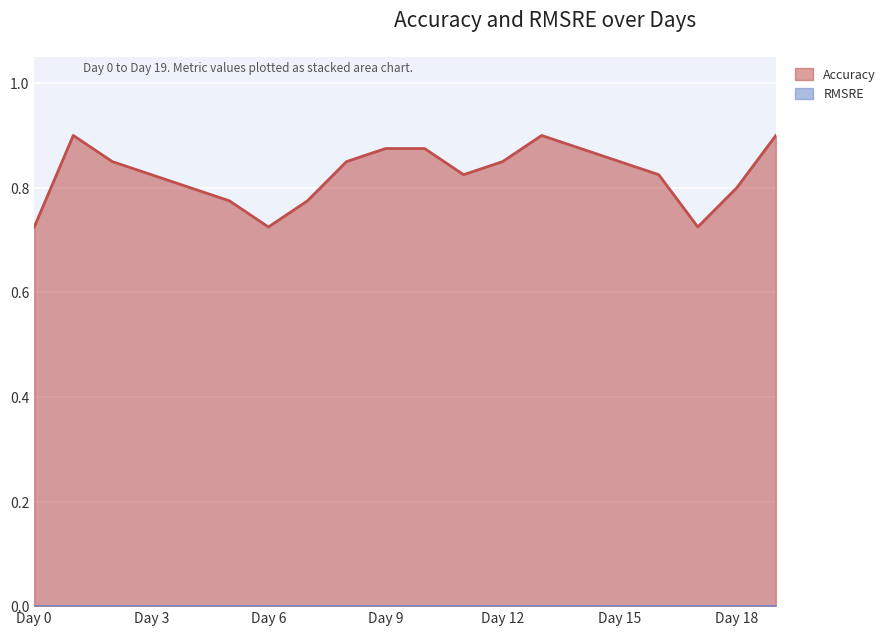

Where is the first local maximum?

Day 1